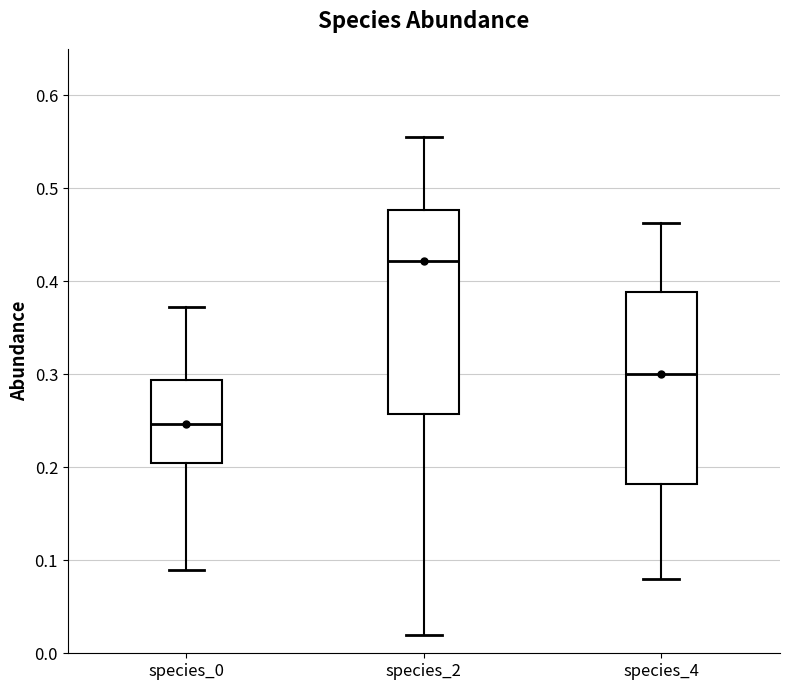

Reading left to right, read every box against the y-axis: the position of its median line, the range the box covers, and the ends of its whiskers. The values are not printed on the chart, so give them approximately, as read against the axis.

species_0: median 0.25, box 0.20 to 0.29, whiskers 0.09 to 0.37
species_2: median 0.42, box 0.26 to 0.48, whiskers 0.02 to 0.56
species_4: median 0.30, box 0.18 to 0.39, whiskers 0.08 to 0.46